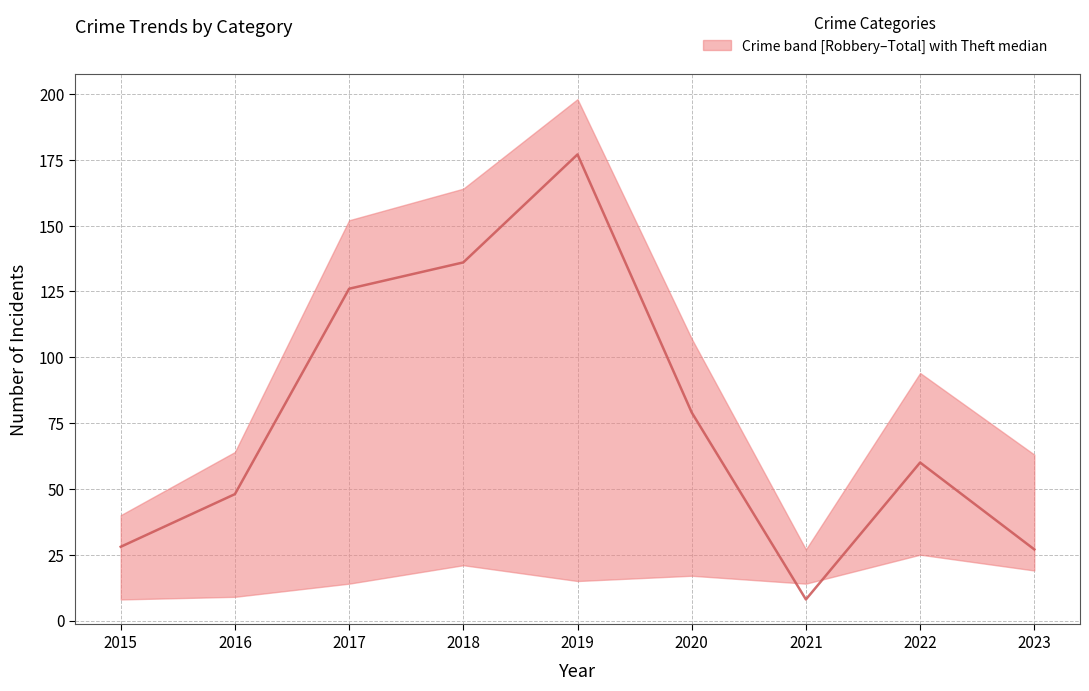

True or false: the data shows 43 at 2020.

False